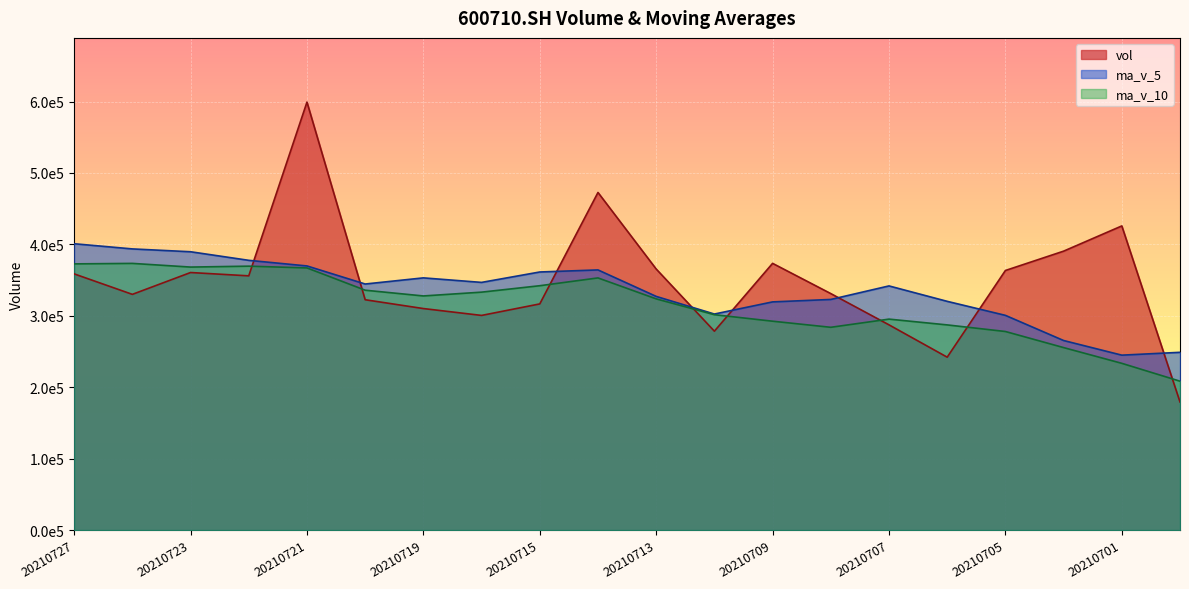

Rank the series by their maximum value, from lowest to highest.

ma_v_10, ma_v_5, vol